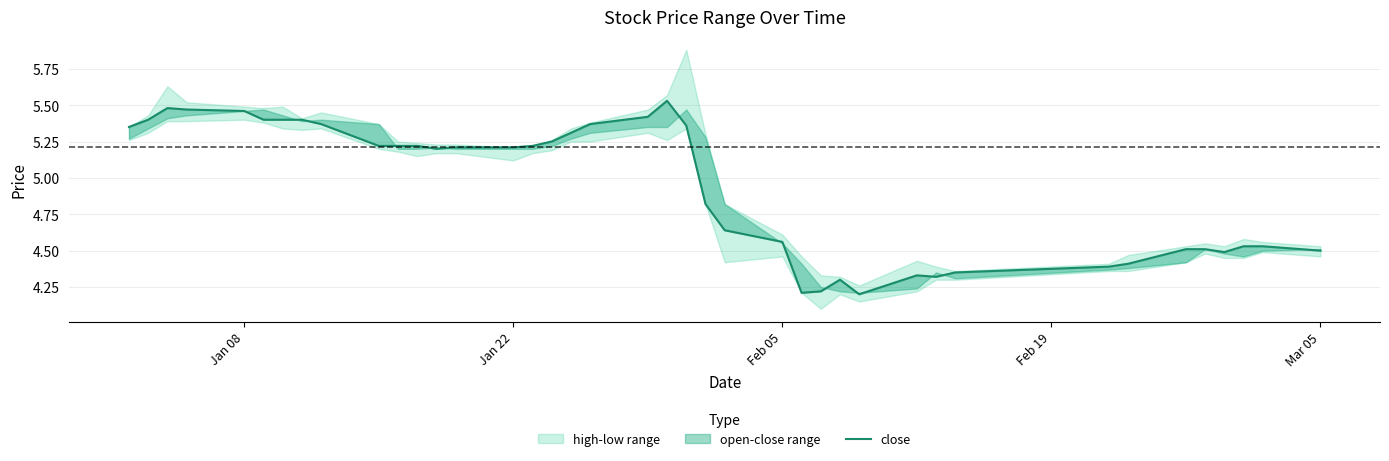

True or false: the data shows 1.6 at Jan 08.

False